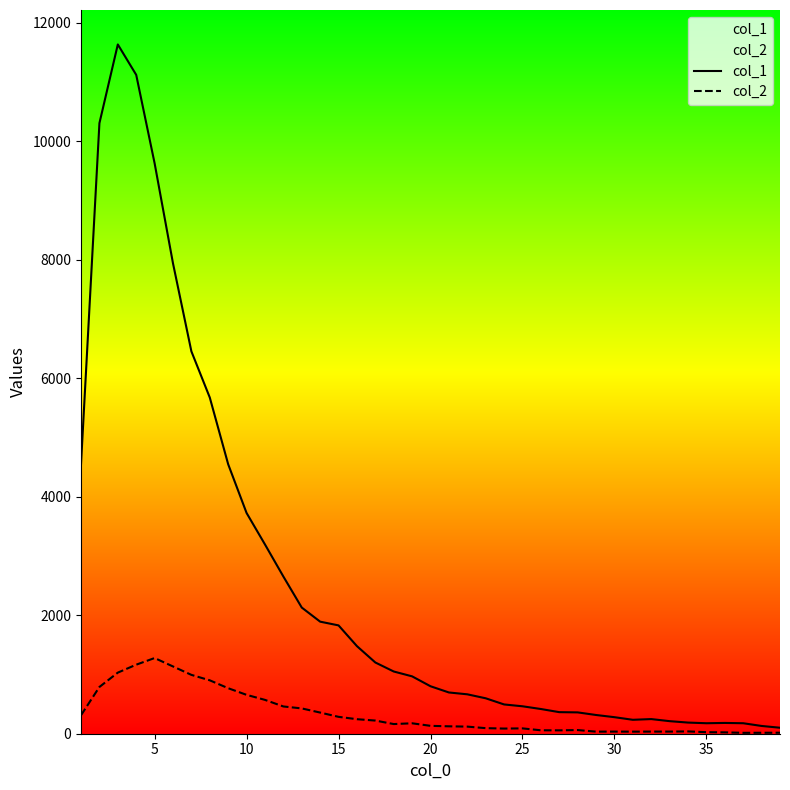

True or false: col_1 has more than 2 interior local peaks.

True